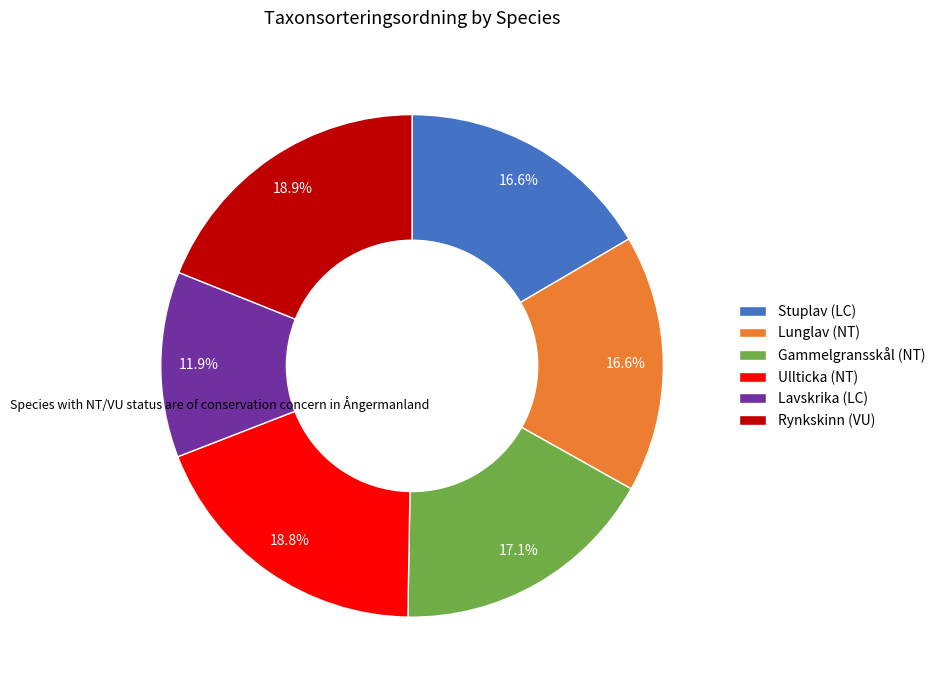

What portion of the pie excludes Gammelgransskål (NT)?

82.9%